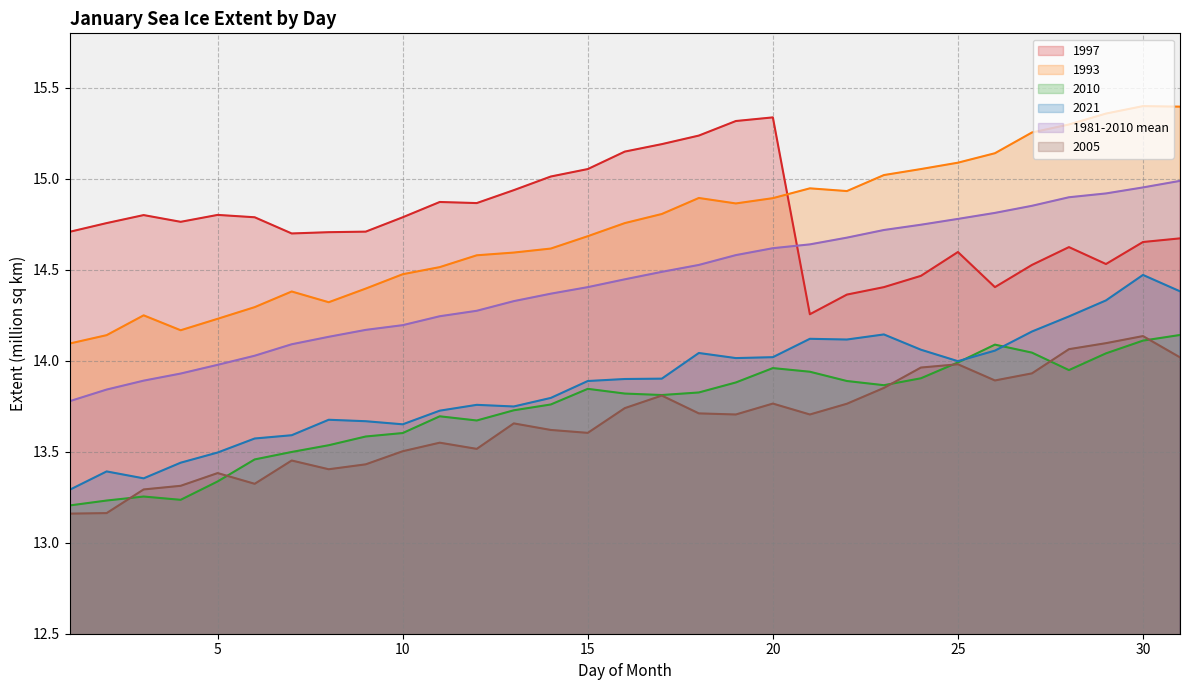

What is the sum of all 1997 values?

458.0